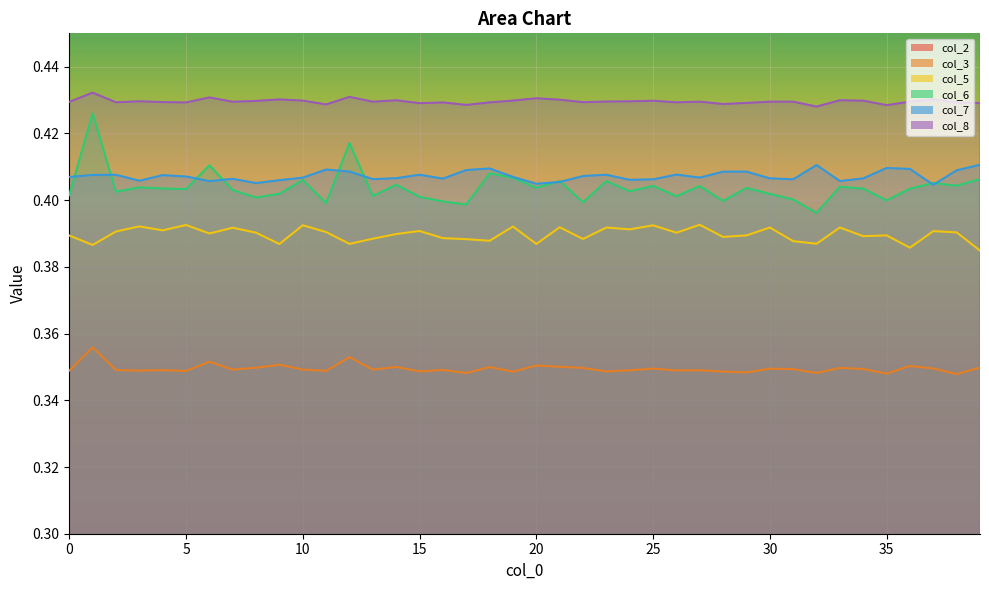

At which label does col_6 reach its peak?

1